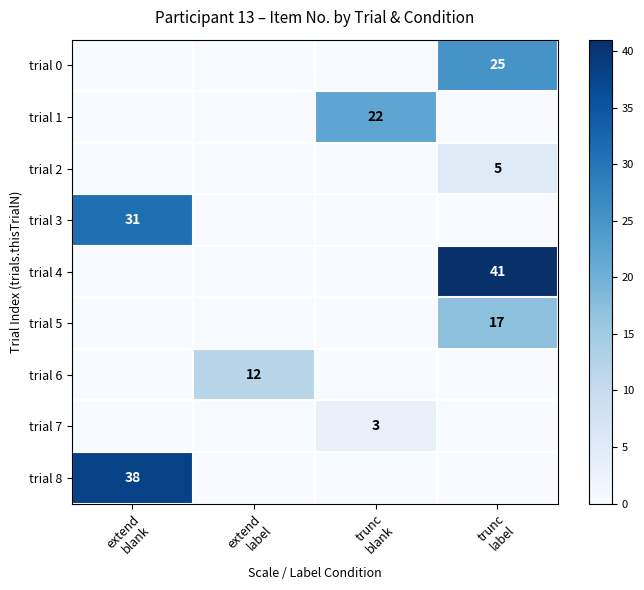

What is the maximum value for trial 6?

12